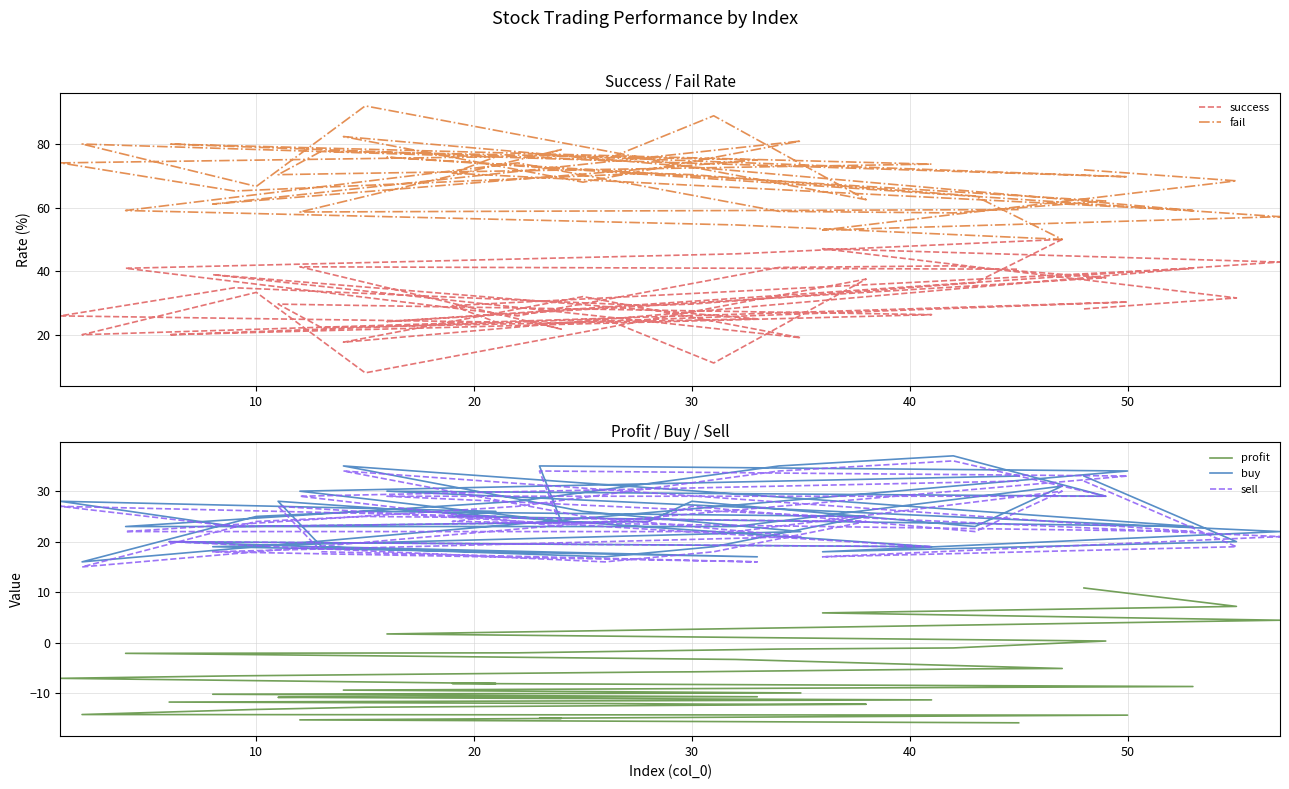

Which series has the largest total across all categories?

fail